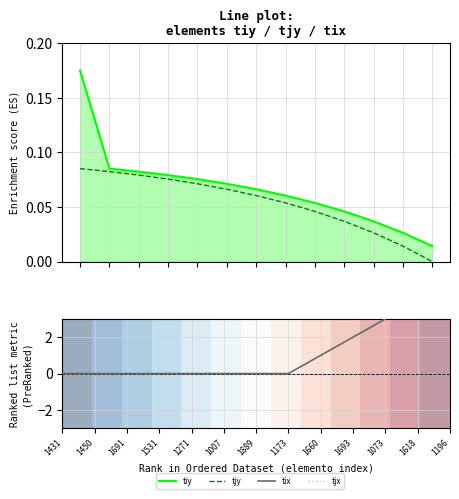

What is the label of the 8th point from the right?

1007